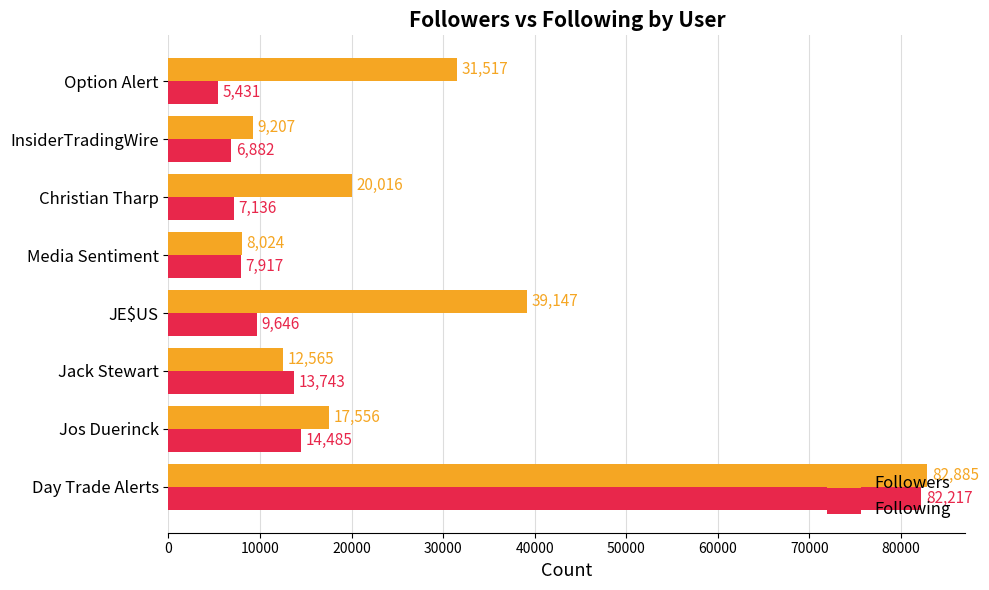

List the series in order of their peak value, highest first.

Followers, Following